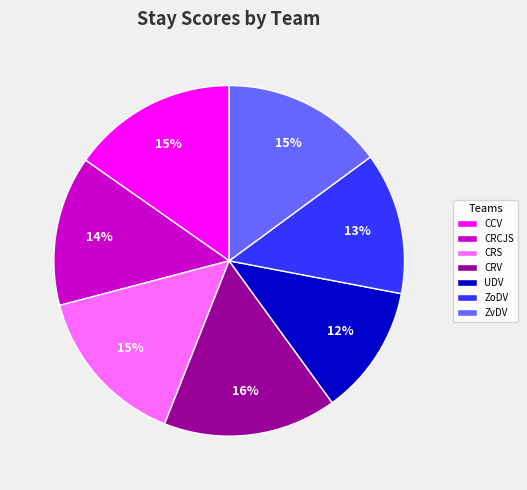

Is there a majority slice in this chart?

No